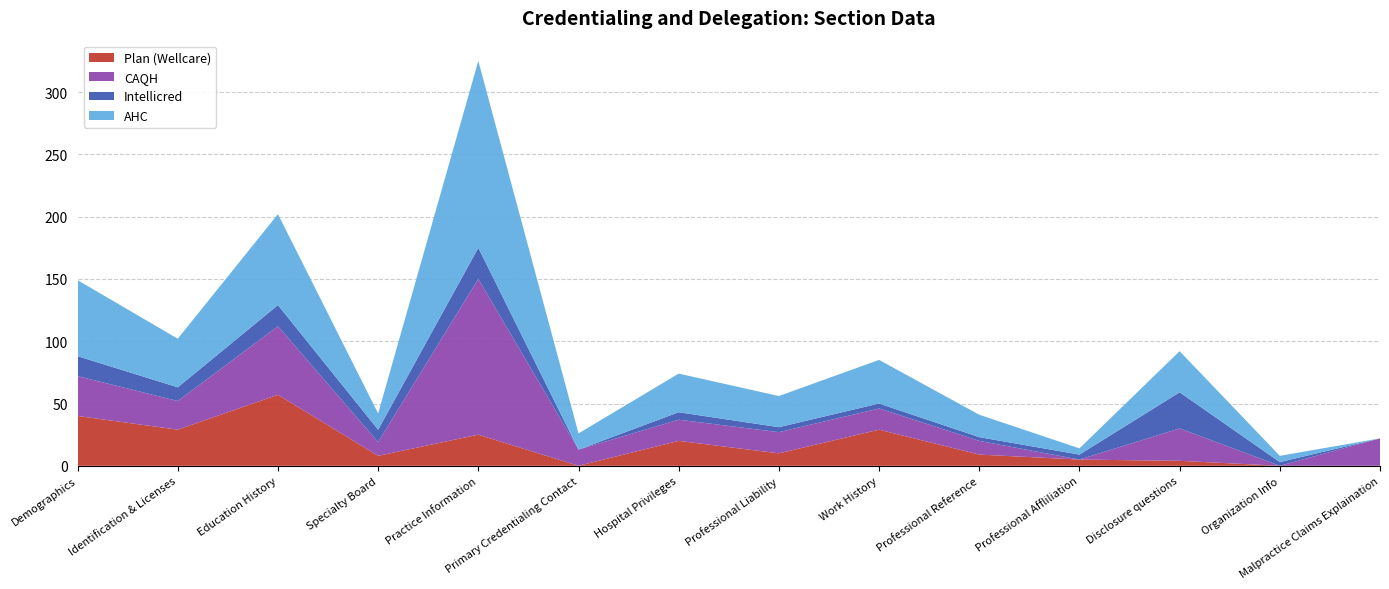

Reading left to right, transcribe all the data shown in this chart.

Plan (Wellcare): 40	29	57	8	25	0	20	10	29	9	5	4	0	0
CAQH: 32	23	55	11	125	13	17	17	17	11	0	26	0	22
Intellicred: 16	11	17	10	25	0	6	4	4	3	4	29	3	0
AHC: 61	39	73	13	150	13	31	25	35	18	5	33	5	0